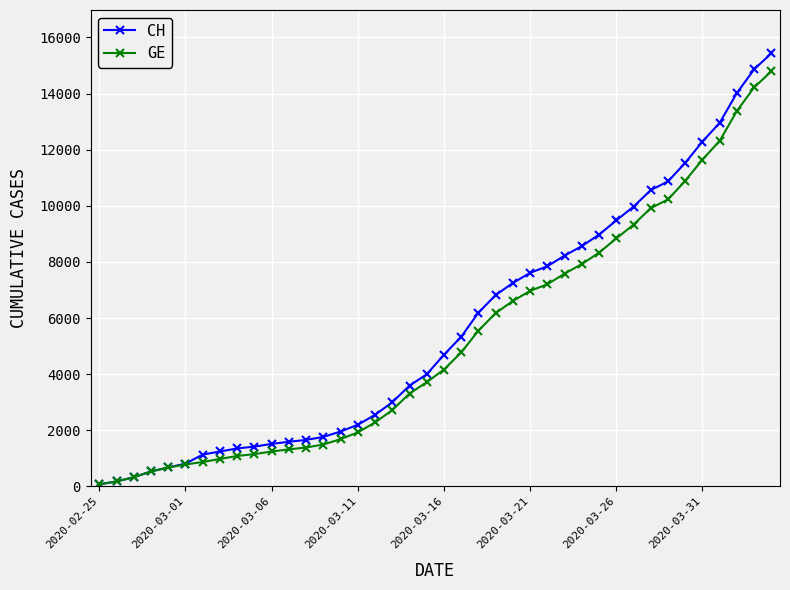

Which series has the widest spread of values?

CH